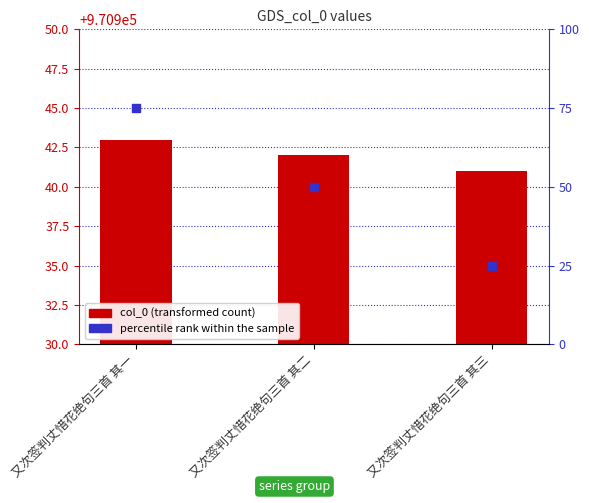

At which category is the sum across all series the highest?

又次签判丈惜花绝句三首 其一